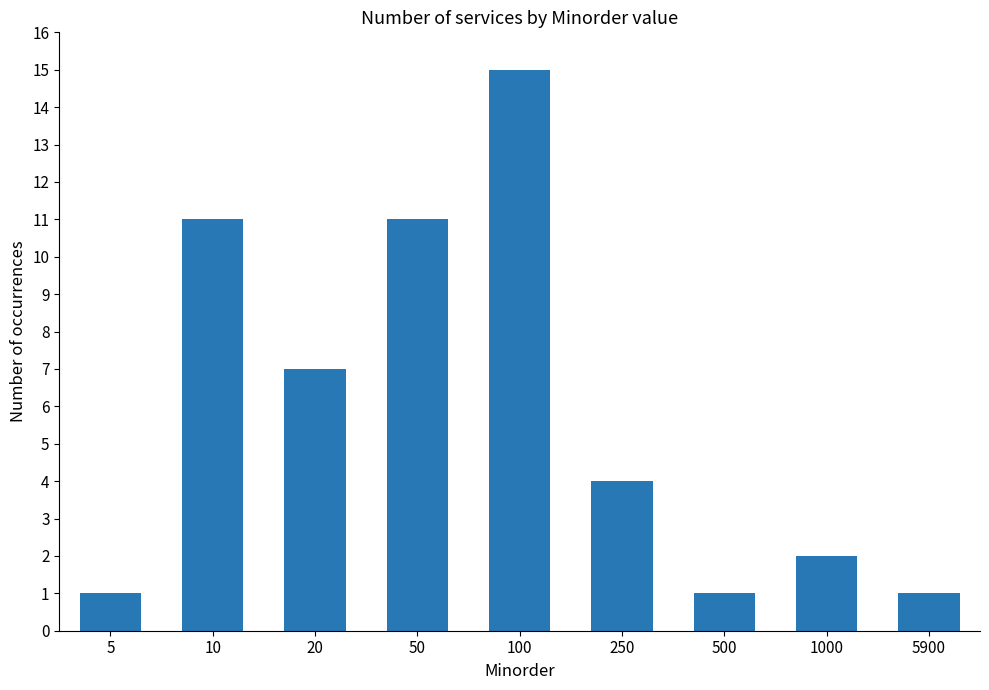

How many values are below 4?

4